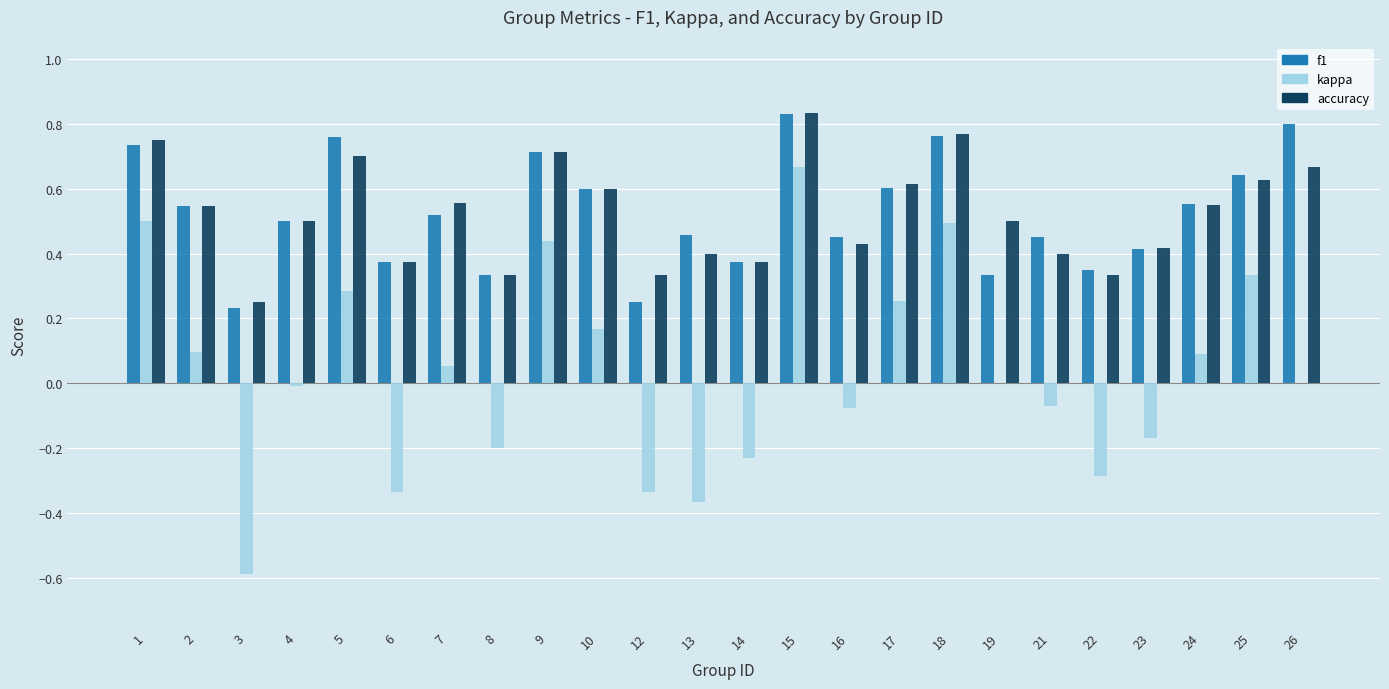

At which label does kappa reach its peak?

15